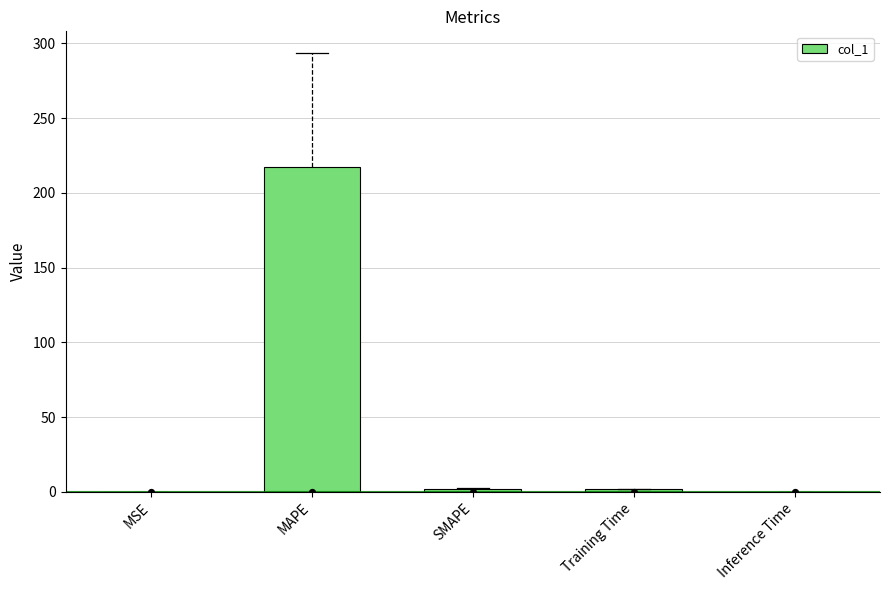

Between Inference Time and SMAPE, which is larger?

SMAPE